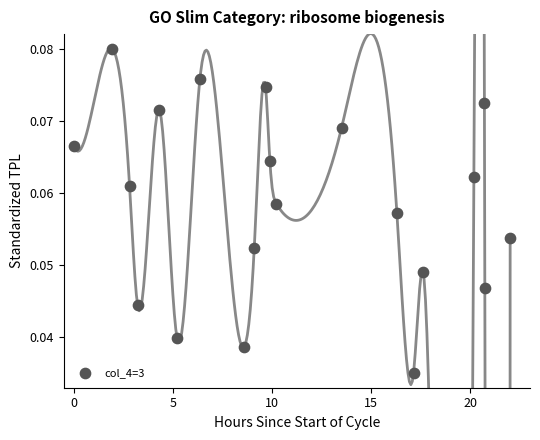

What is the range of X values (max minus min)?

22.0